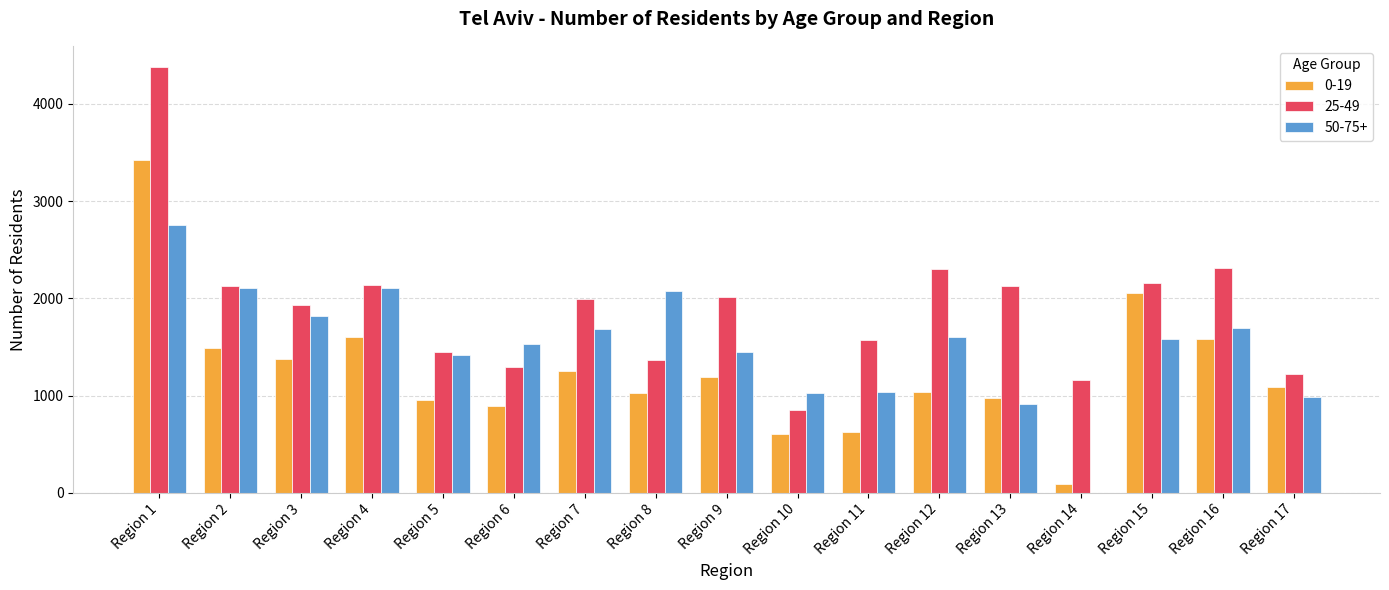

The value of 50-75+ at Region 14 is 0. True or false?

True